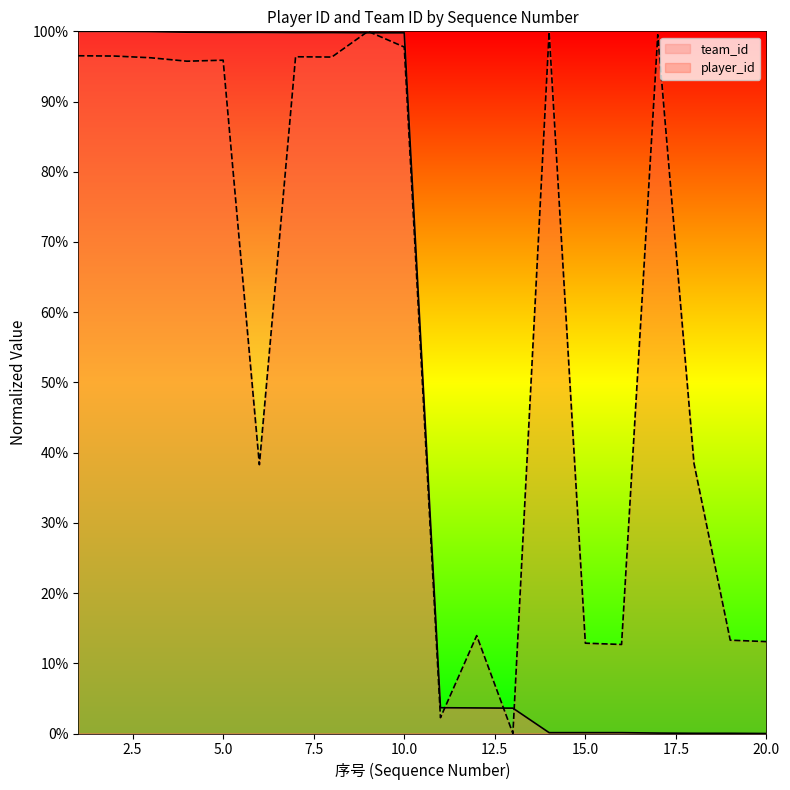

After their last crossing, which series has the higher values: team_id or player_id?

player_id